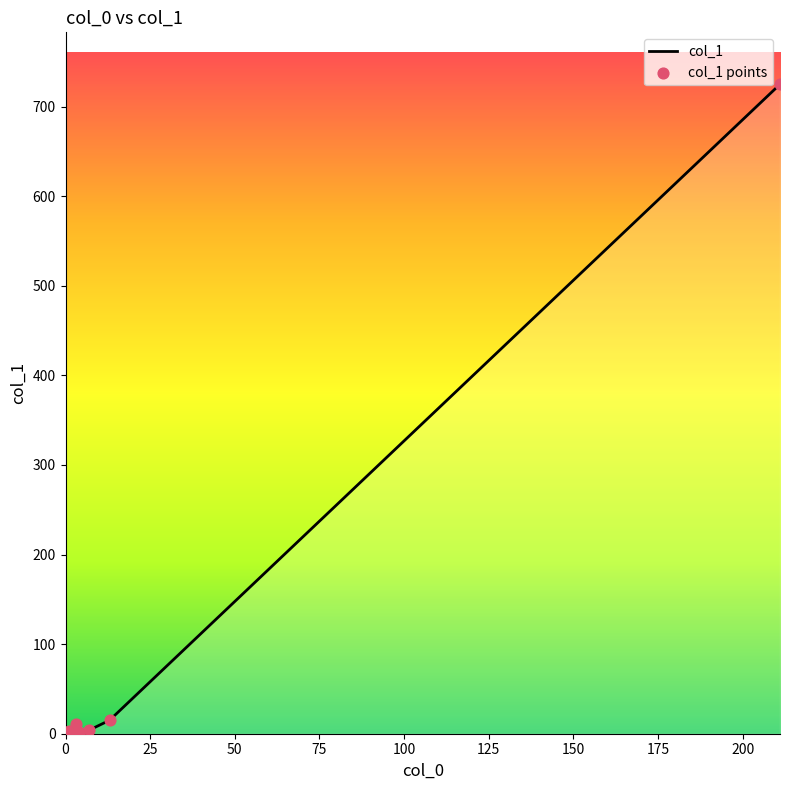

What are all the series names shown in the legend?

col_1, col_1 points